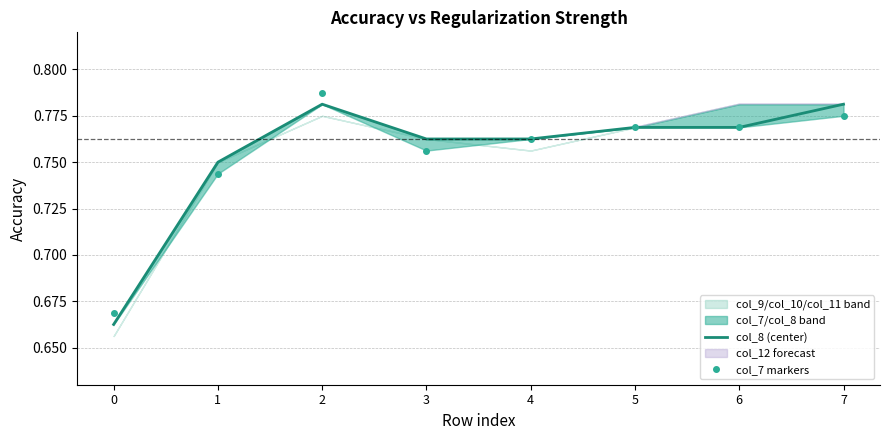

List the series in order of their peak value, highest first.

col_7 markers, col_8 (center)